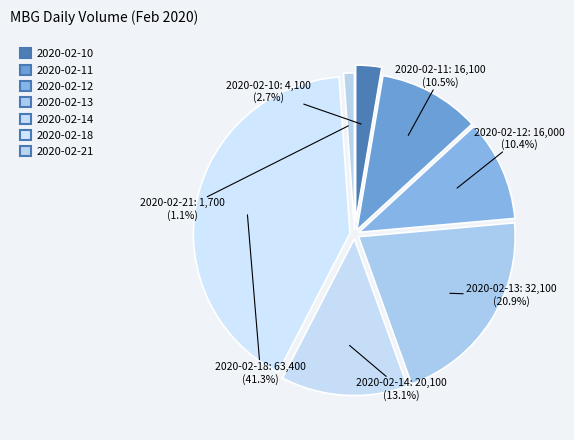

Rank the categories by value from lowest to highest.

2020-02-21, 2020-02-10, 2020-02-12, 2020-02-11, 2020-02-14, 2020-02-13, 2020-02-18